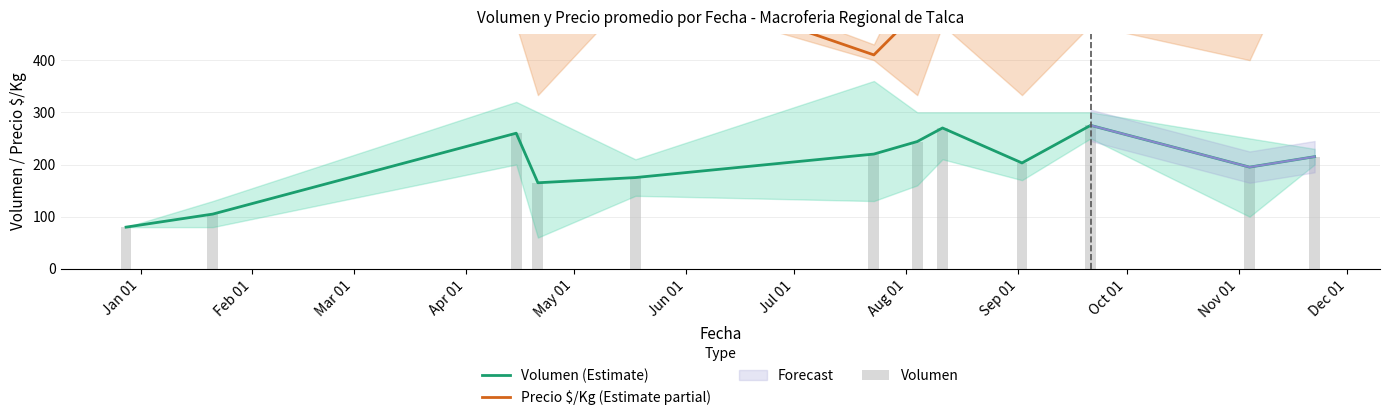

Between Aug 01 and Nov 01, which series saw the biggest shift?

Volumen (Estimate)